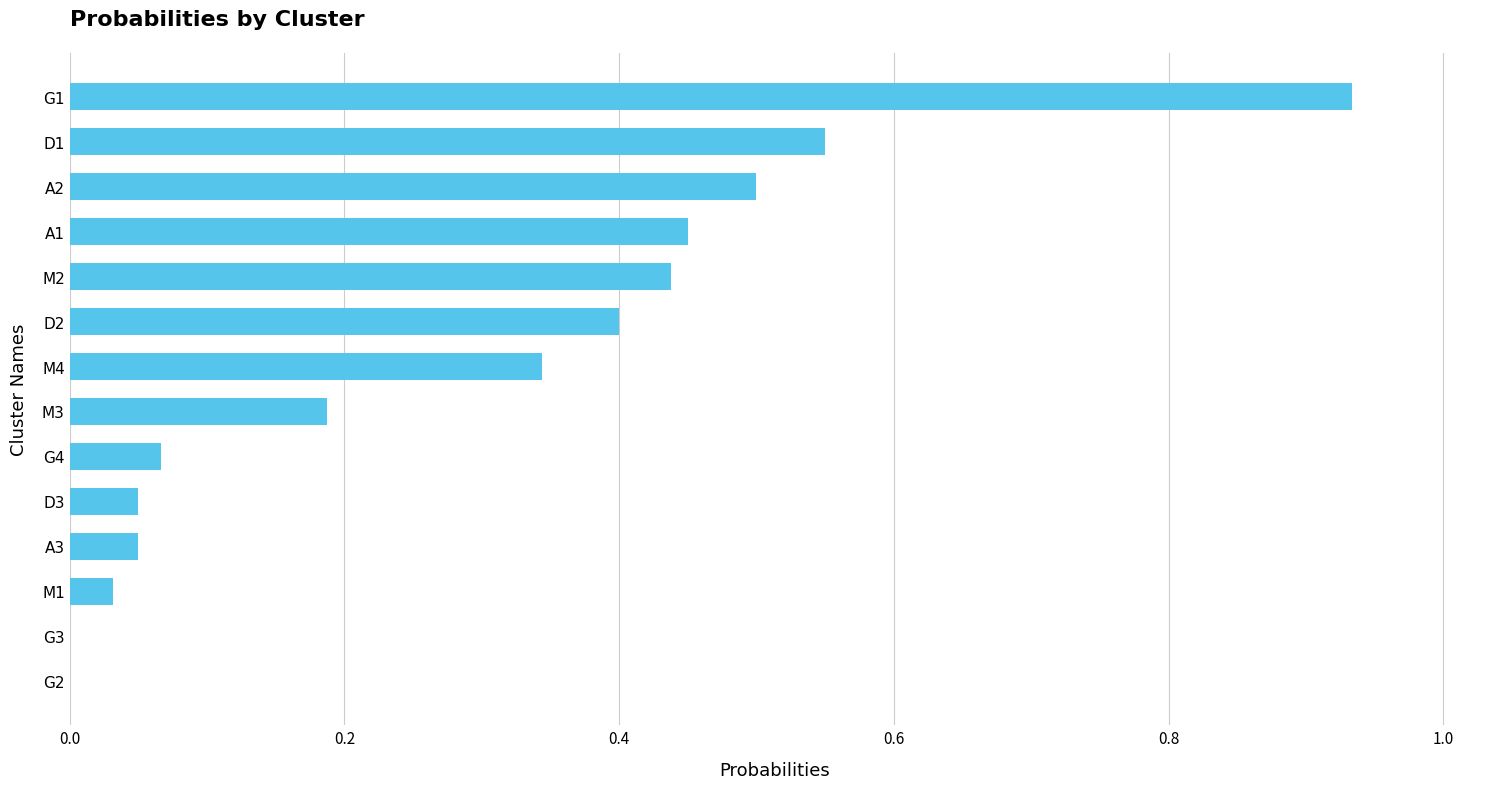

Which label corresponds to the largest value in the chart?

G1